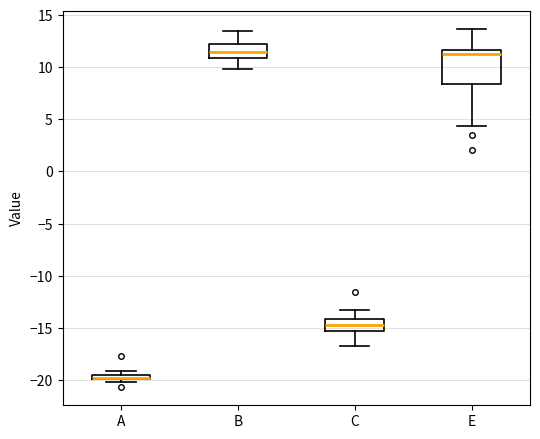

Comparing the boxes themselves (not the whiskers), which one is the tallest?

E